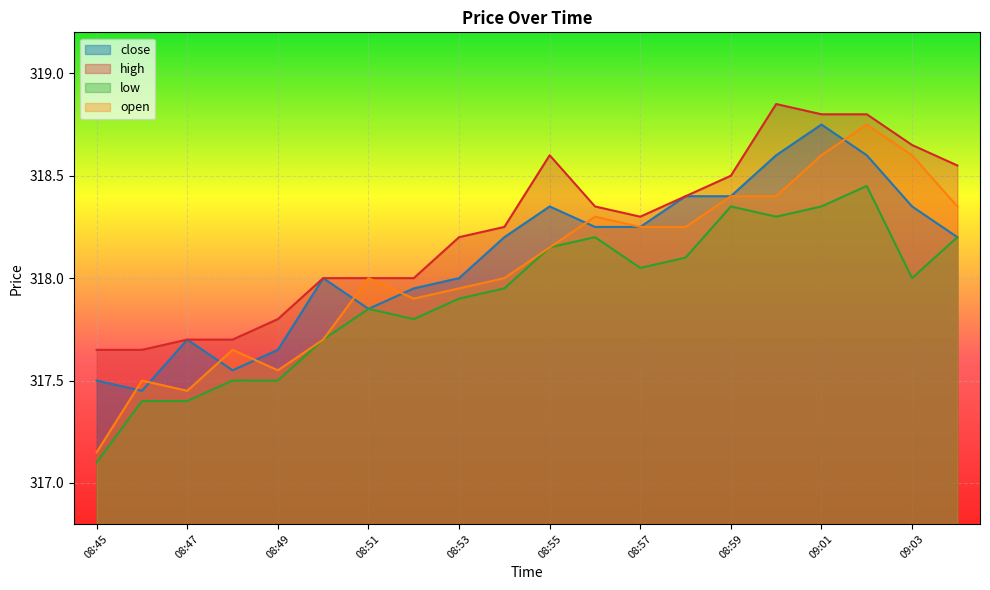

Rank the categories by high value from highest to lowest.

09:00, 09:01, 09:02, 09:03, 08:55, 09:04, 08:59, 08:58, 08:56, 08:57, 08:54, 08:53, 08:50, 08:51, 08:52, 08:49, 08:47, 08:48, 08:45, 08:46